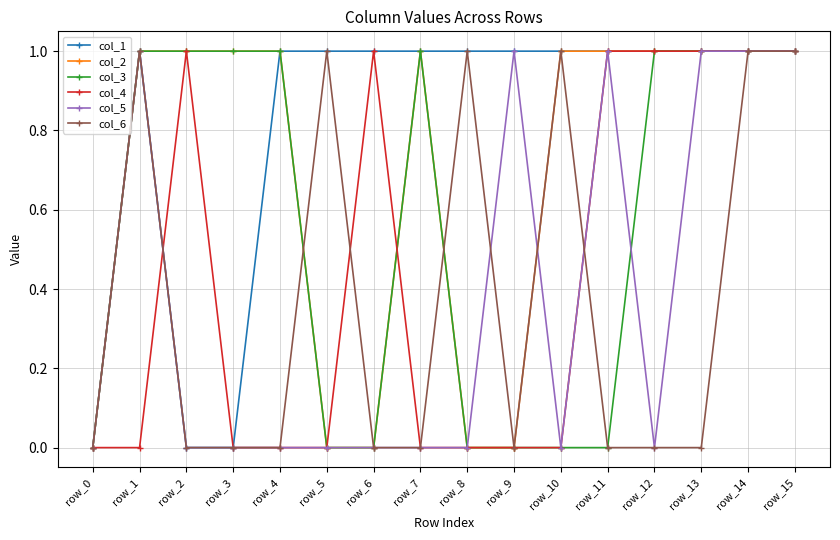

Does the chart have visible grid lines?

Yes